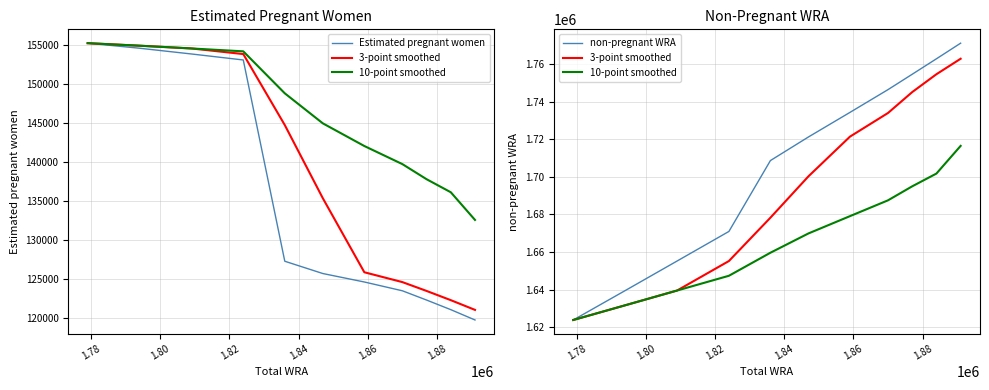

What is the label of the 2nd point from the left?

1.78